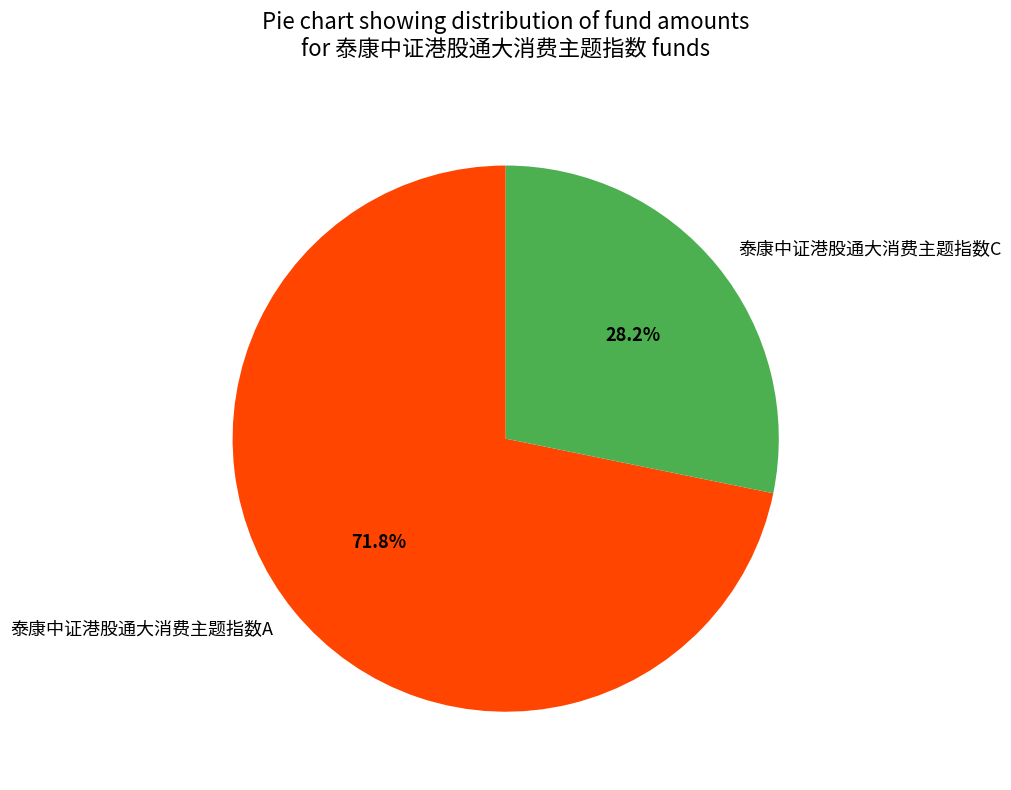

Is it true that 泰康中证港股通大消费主题指数C is 17% of the pie?

False